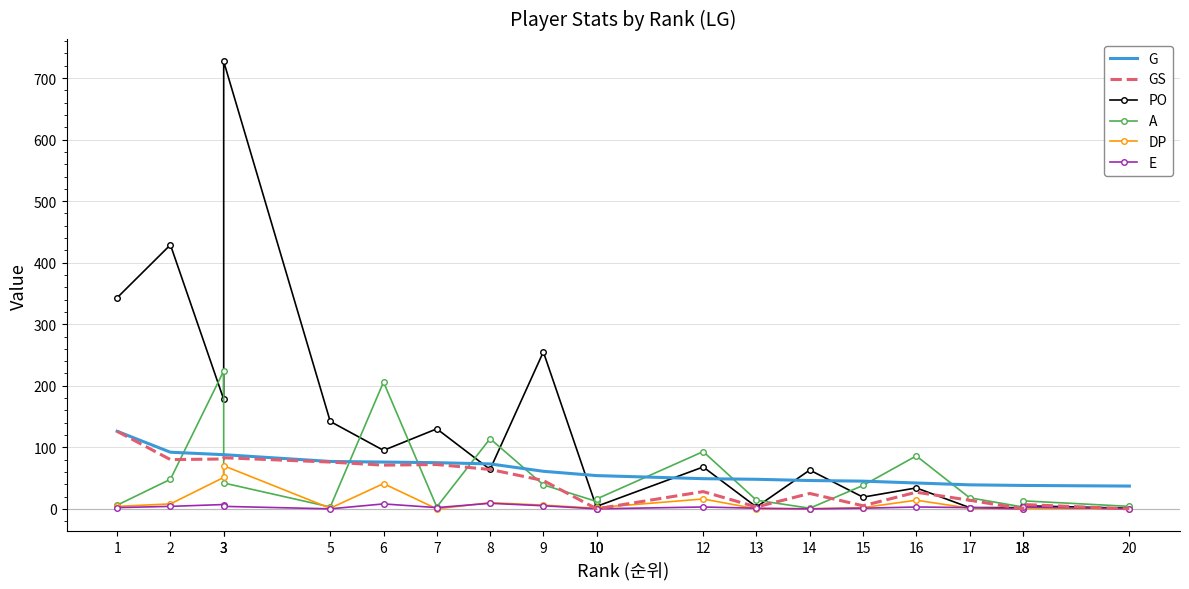

True or false: GS and E cross at least once.

False